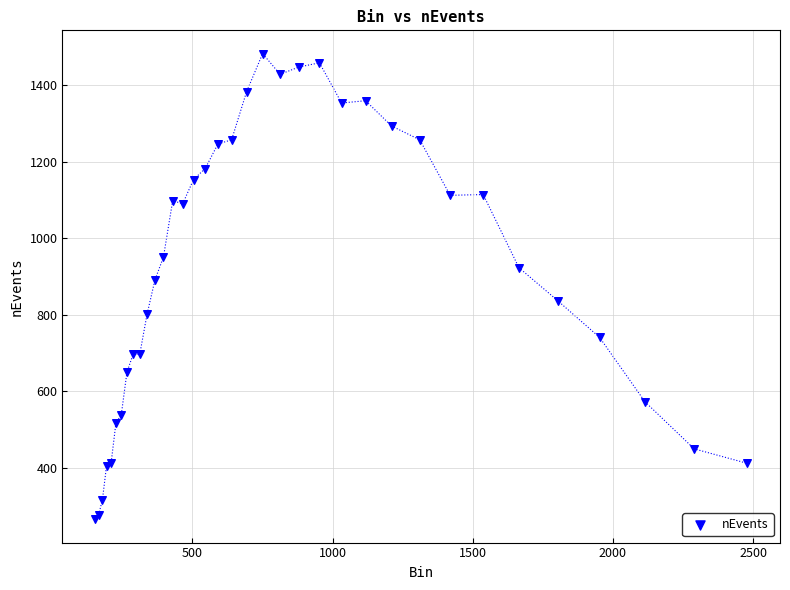

What Y value in the scatter plot is closest to 874?

891